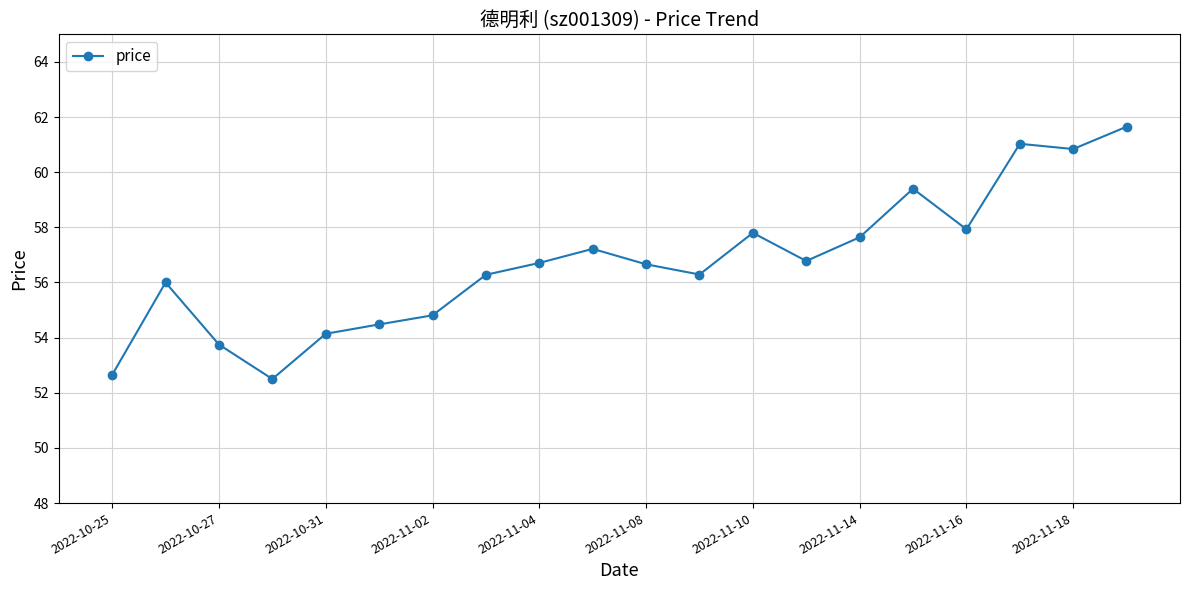

True or false: the data has more than 1 interior local peaks.

True